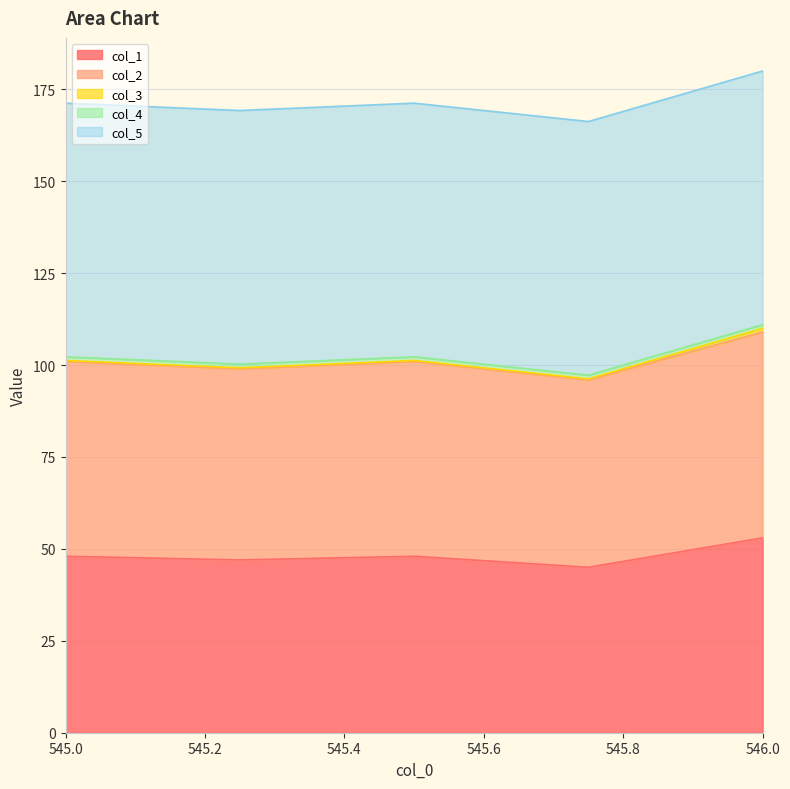

What is the sum of the col_2 values at 545.5 and 546.0?

109.0